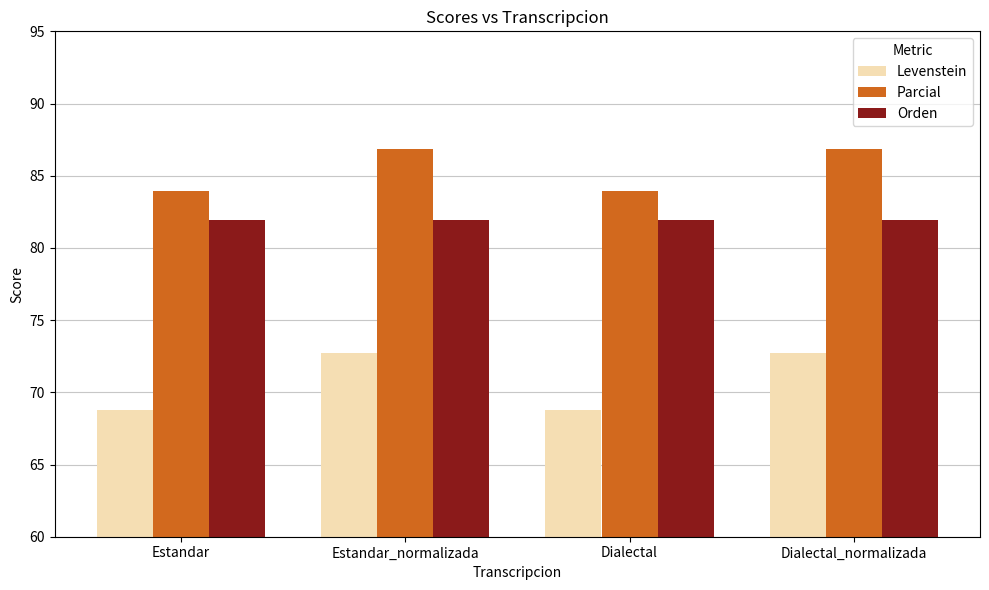

What is the sum of the Orden values at Dialectal and Estandar_normalizada?

163.9